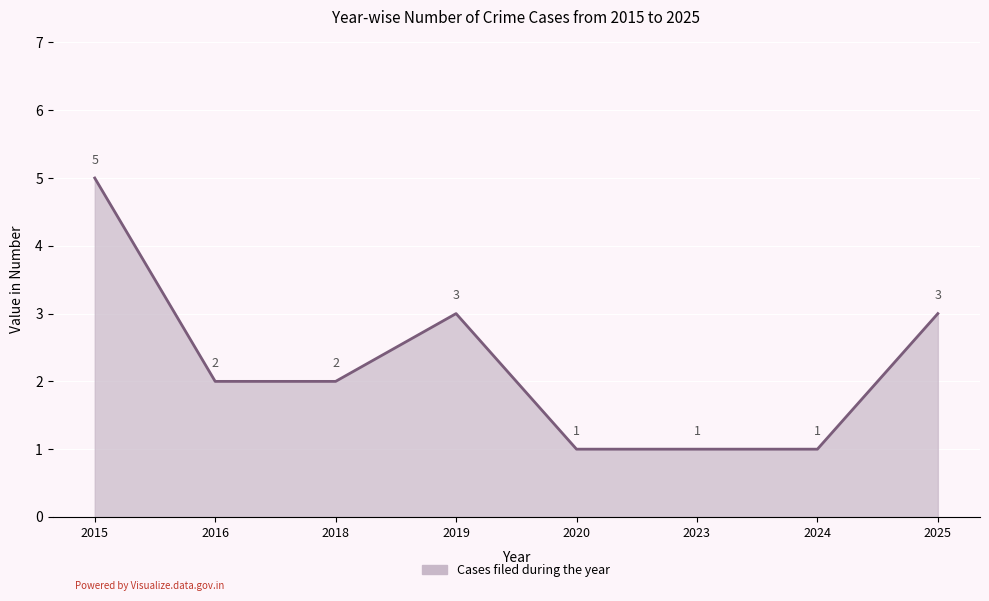

Count the number of data series in this chart.

1